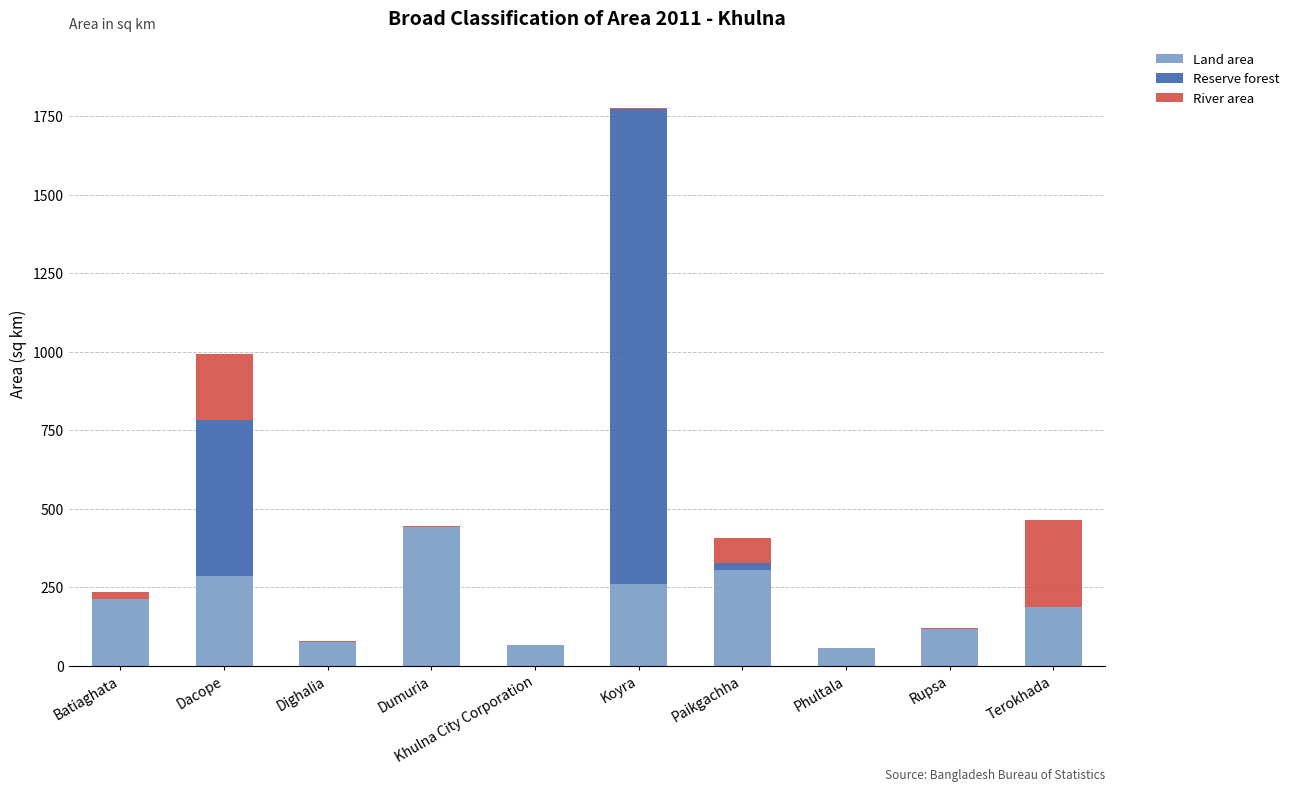

At which category is the sum across all series the highest?

Koyra